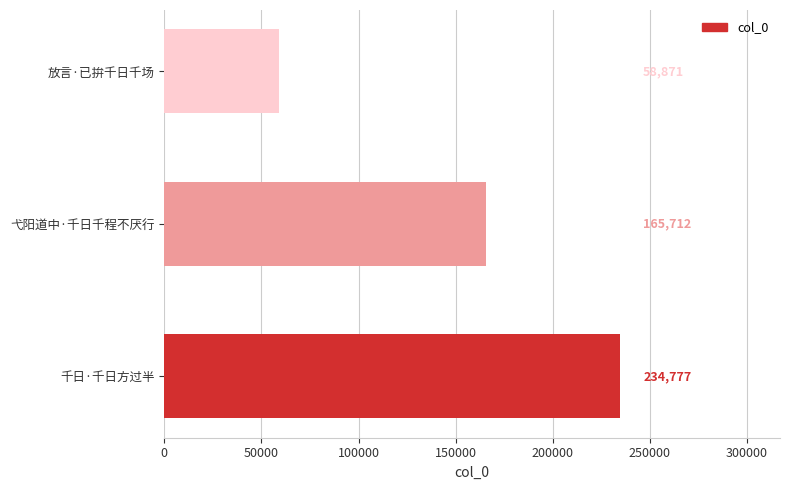

What is the change in value from 千日·千日方过半 to 放言·已拚千日千场?

-175906